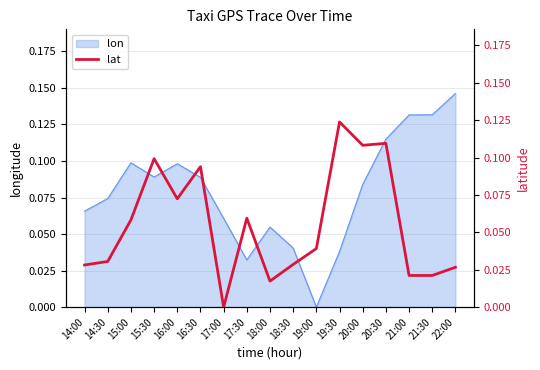

True or false: there are more than 0 points higher than both neighbors.

True